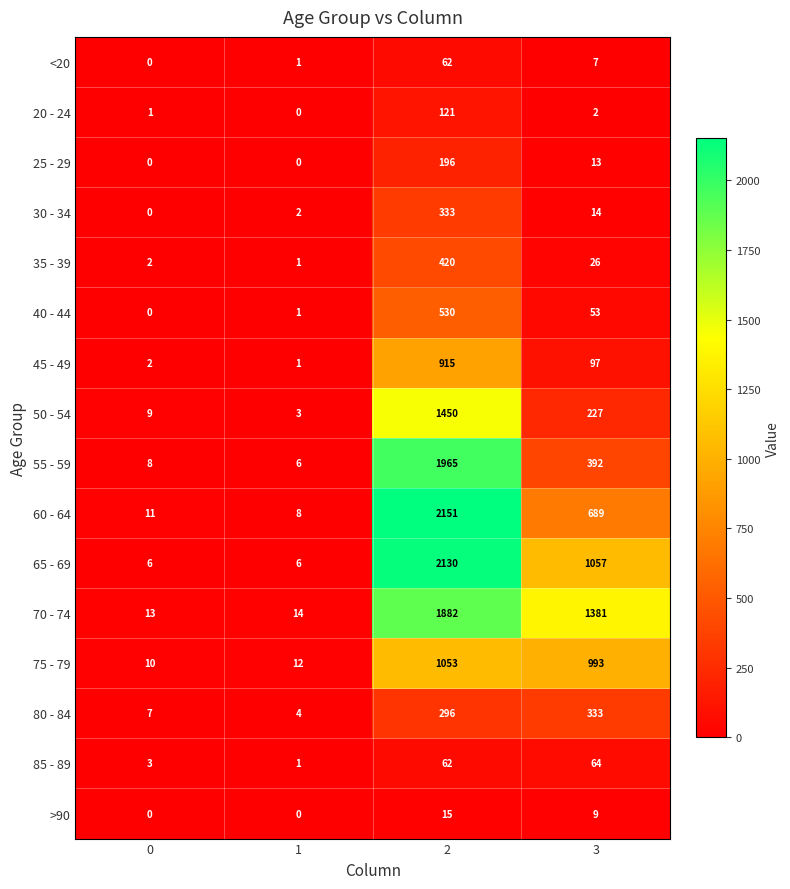

Is it true that 85 - 89 equals 1 at 1?

True